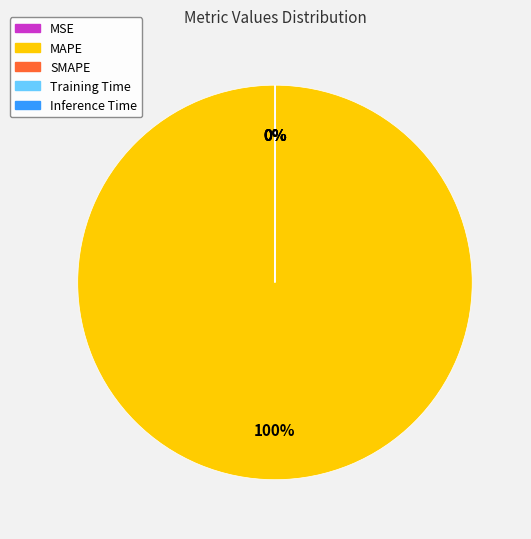

Which category accounts for the majority?

MAPE